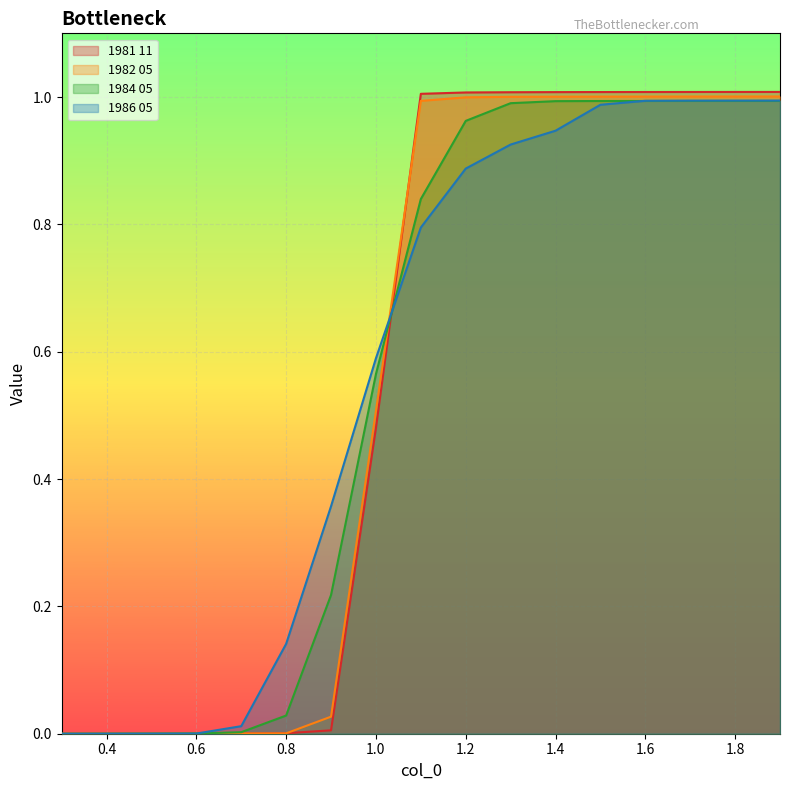

What is the total value across all series at 0.9?

0.6